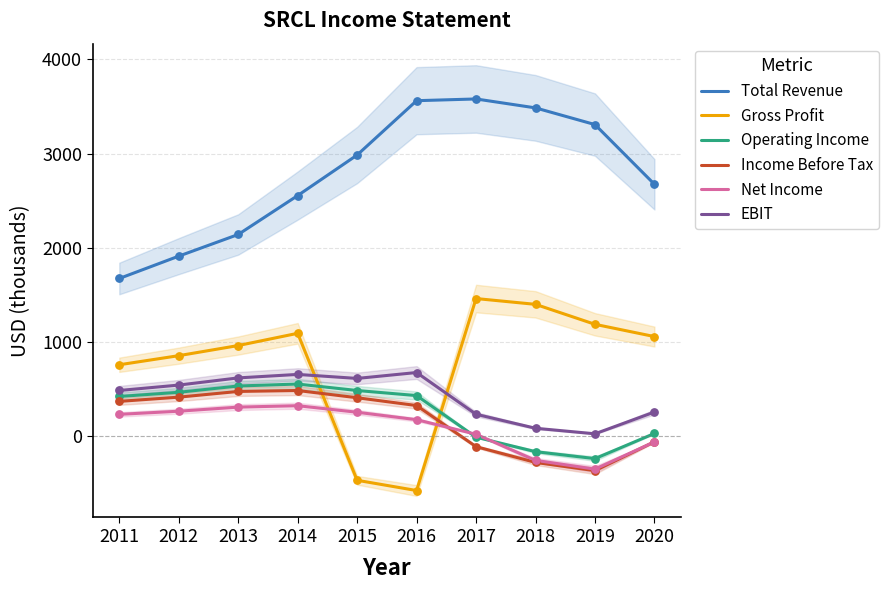

At how many categories does at least one series exceed 2422?

7